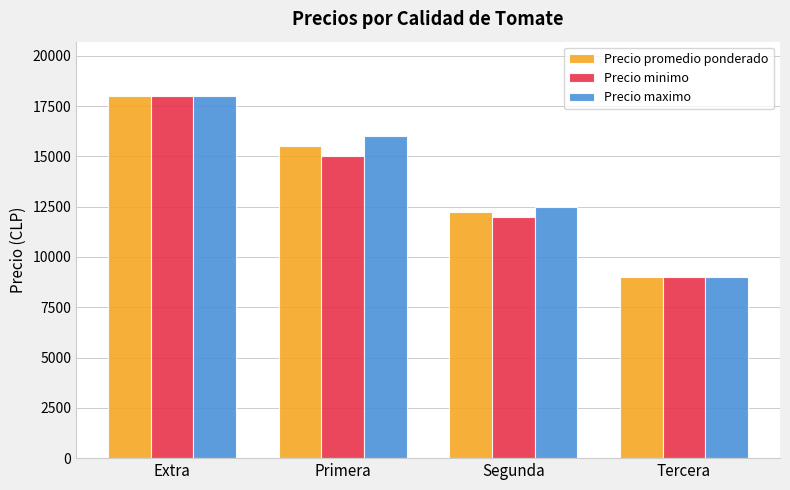

What is the difference between the Precio minimo values at Segunda and Extra?

6000